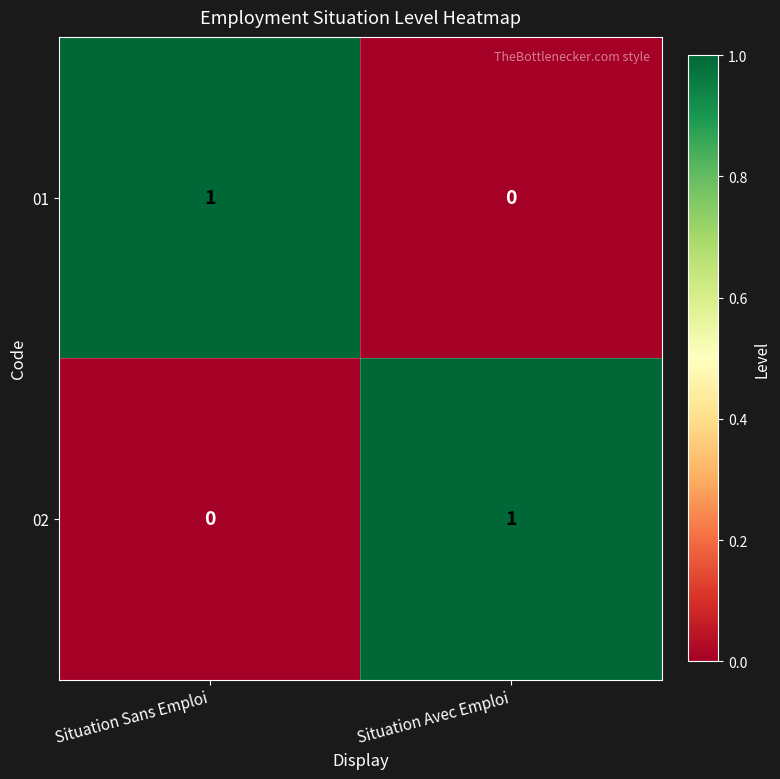

The 02 series shows 2 at Situation Avec Emploi. True or false?

False